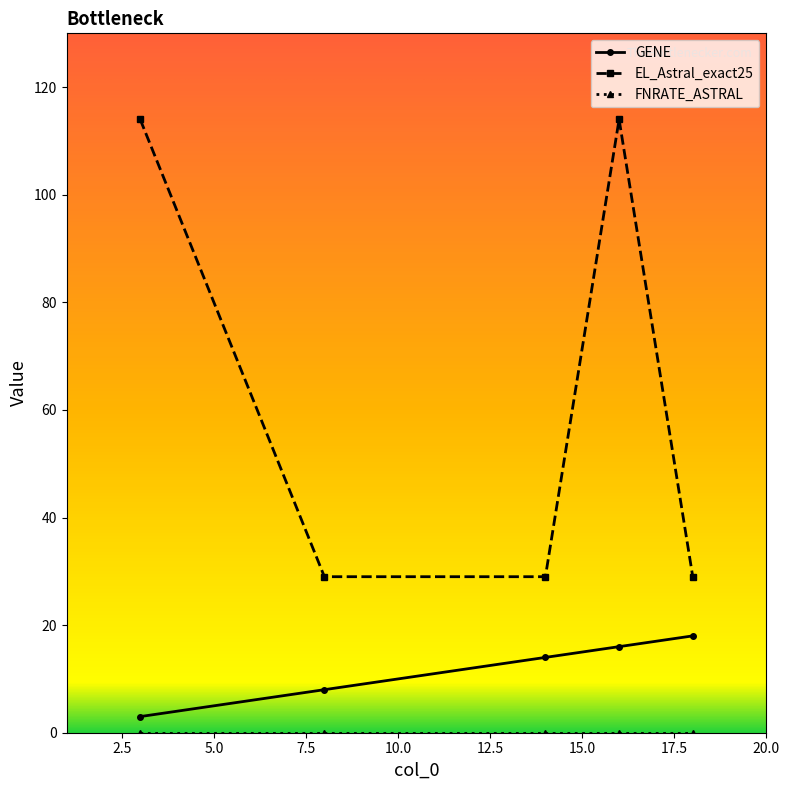

What is the minimum value for EL_Astral_exact25?

29